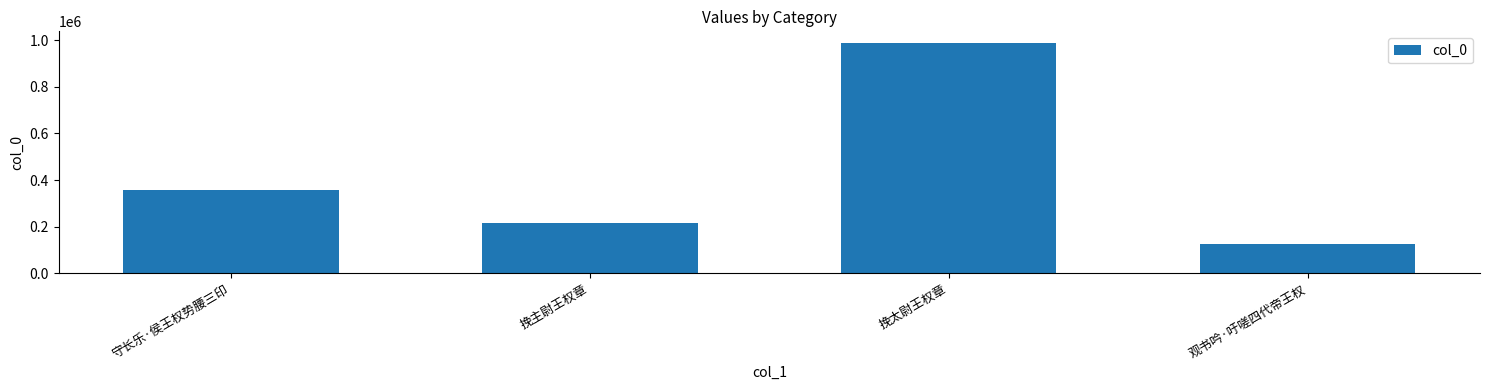

What is the minimum value shown in the chart?

126628